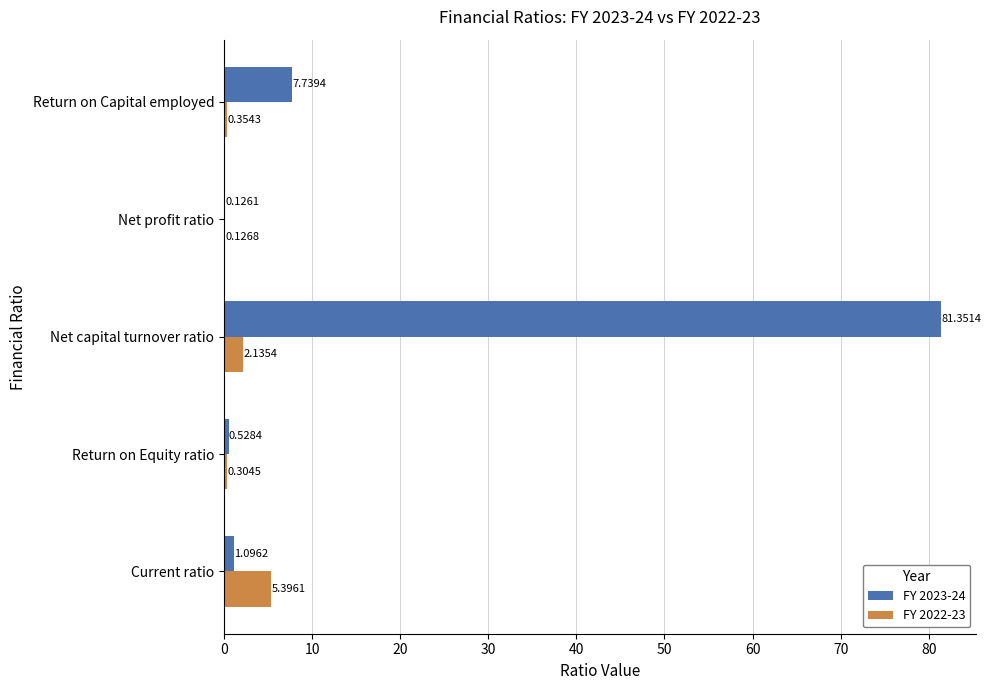

What is the highest value of the FY 2023-24 series?

81.4